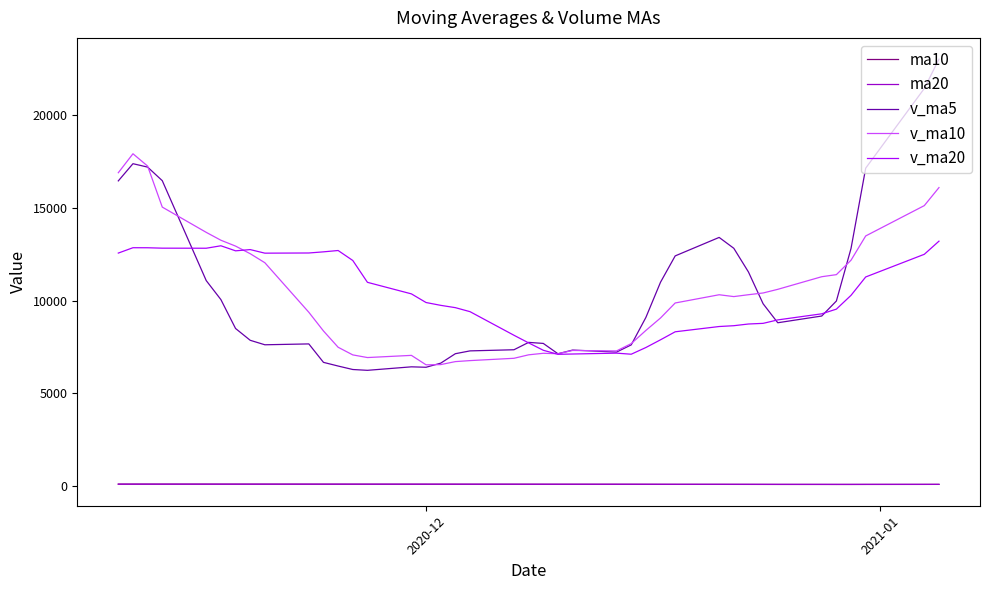

True or false: v_ma20 and v_ma5 cross at least once.

True